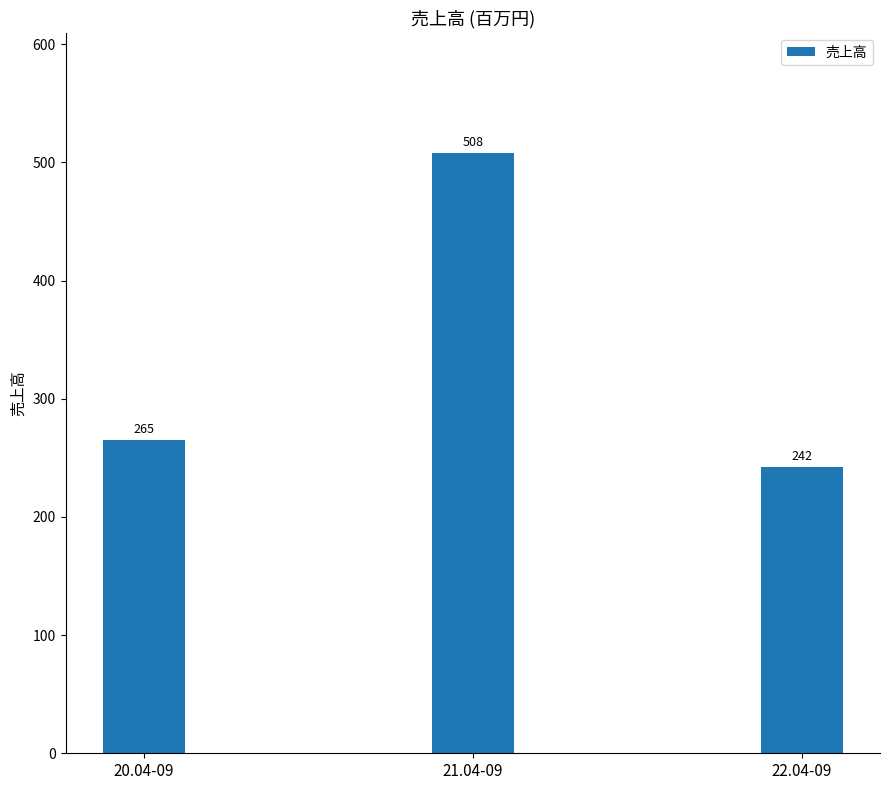

What is the sum of all values?

1015